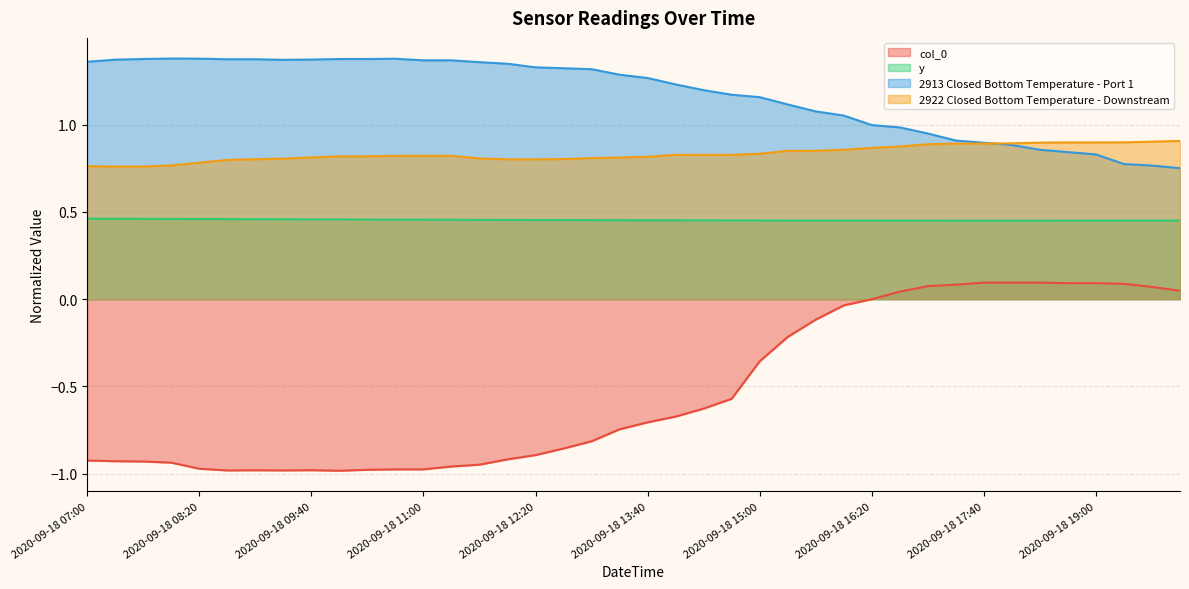

In col_0, how many points are higher than both neighbors (excluding endpoints)?

2